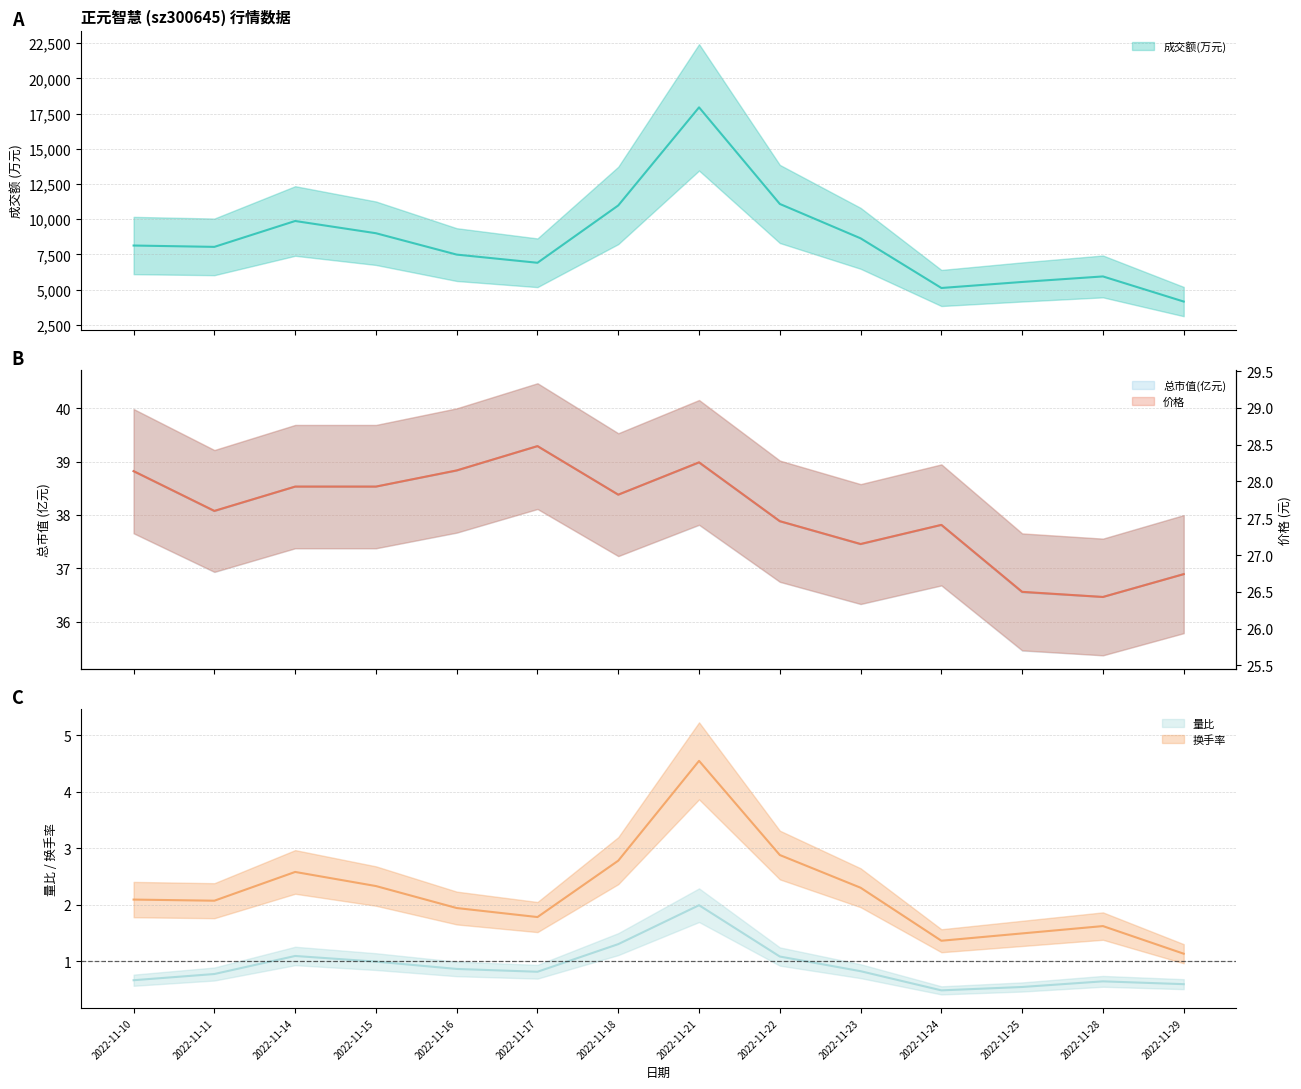

Between 2022-11-10 and 2022-11-16, which series saw the biggest shift?

成交额(万元)